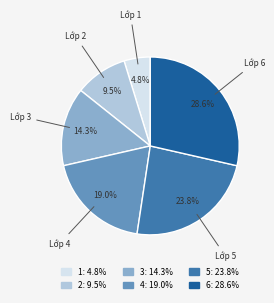

To the nearest percent, what percentage of the pie is 5?

24%